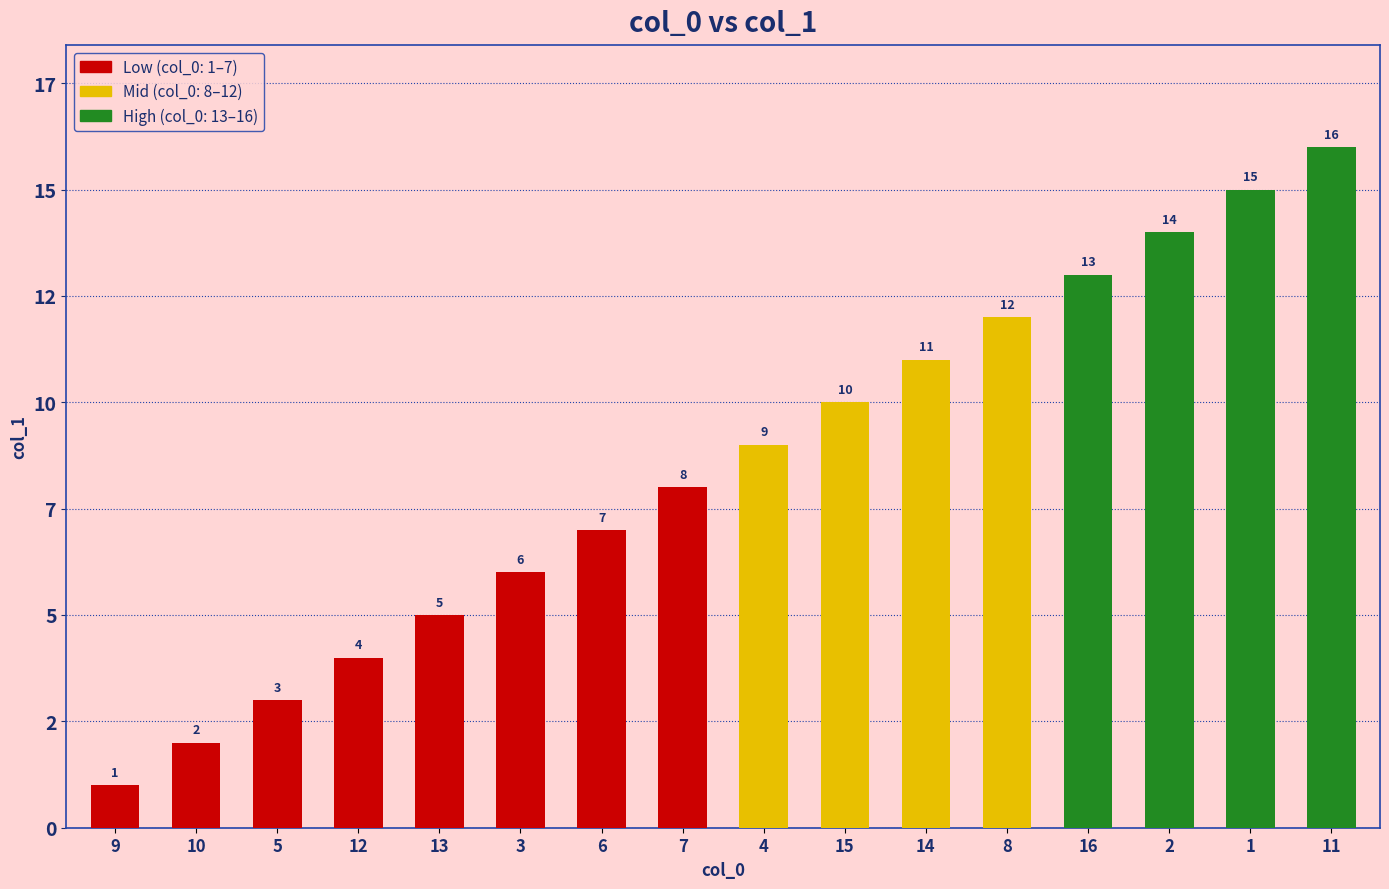

Does the chart contain any negative values?

No